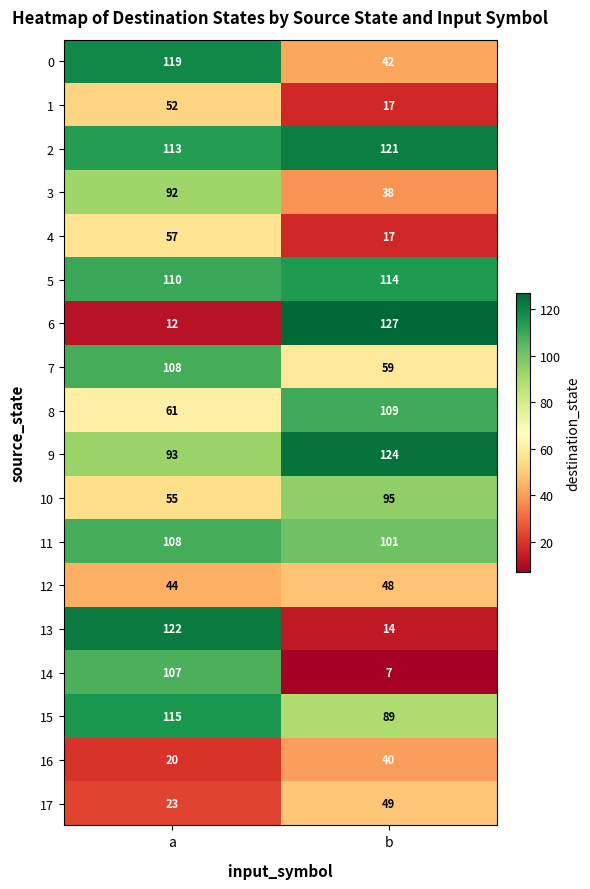

Read the 11 value at a.

108